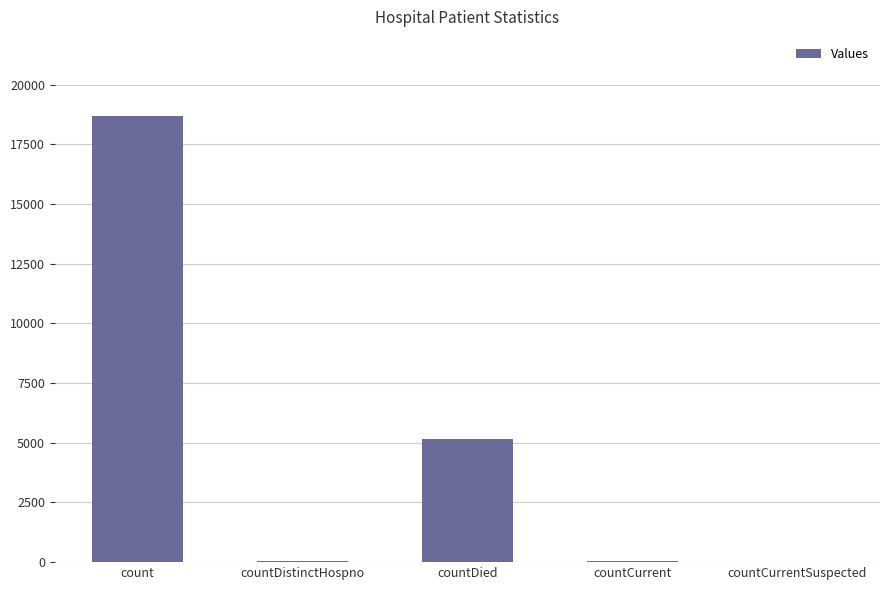

How many data points does each series have?

5